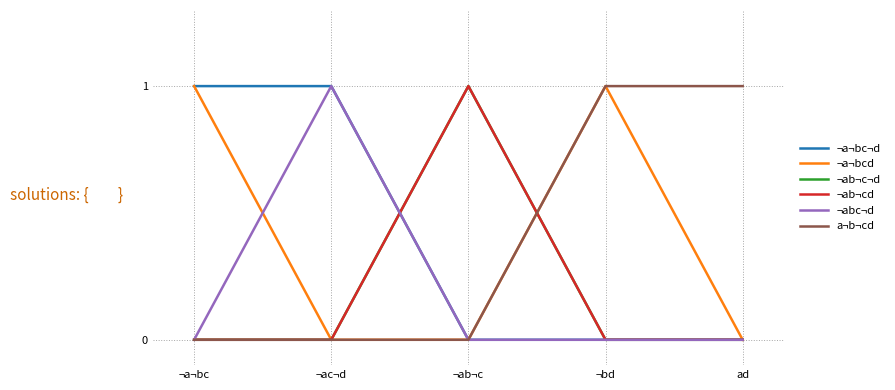

Does the chart display data point markers on the line(s)?

No